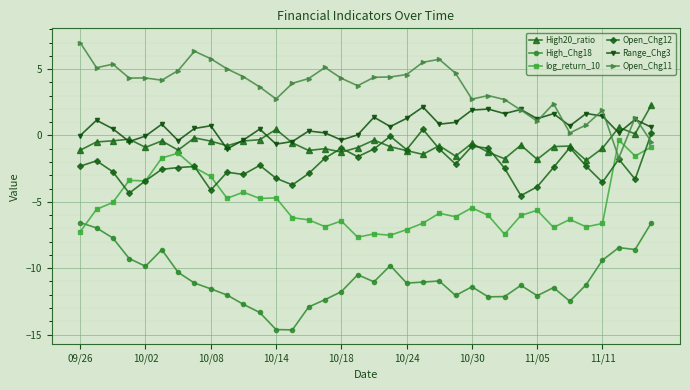

Does the chart display data point markers on the line(s)?

Yes